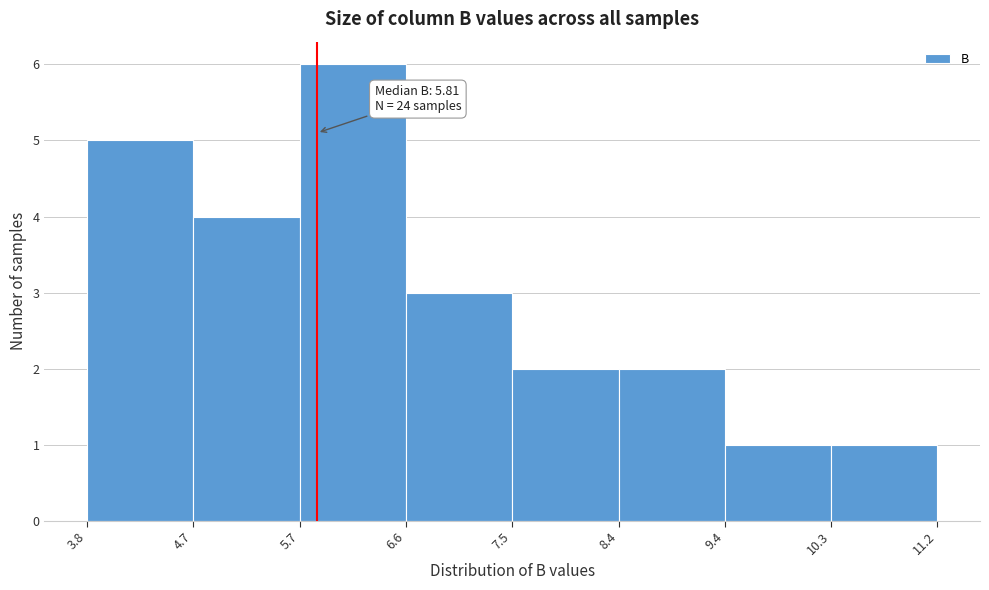

Which range on the x-axis has the tallest bar?

5.7 to 6.6